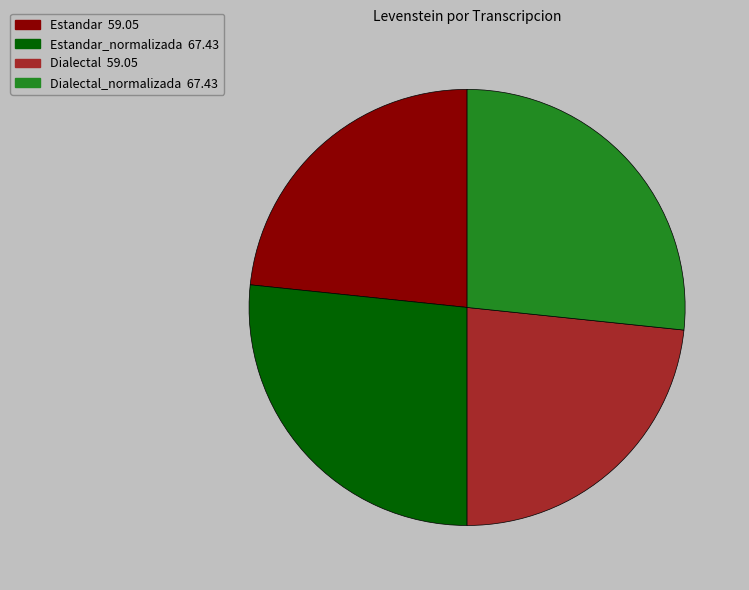

Does Dialectal 59.05 account for over 50% of the chart?

No